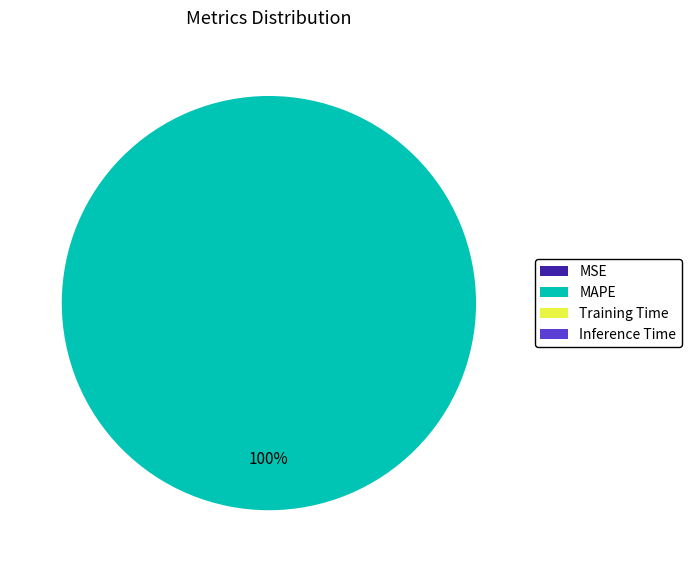

Which category accounts for the majority?

MAPE